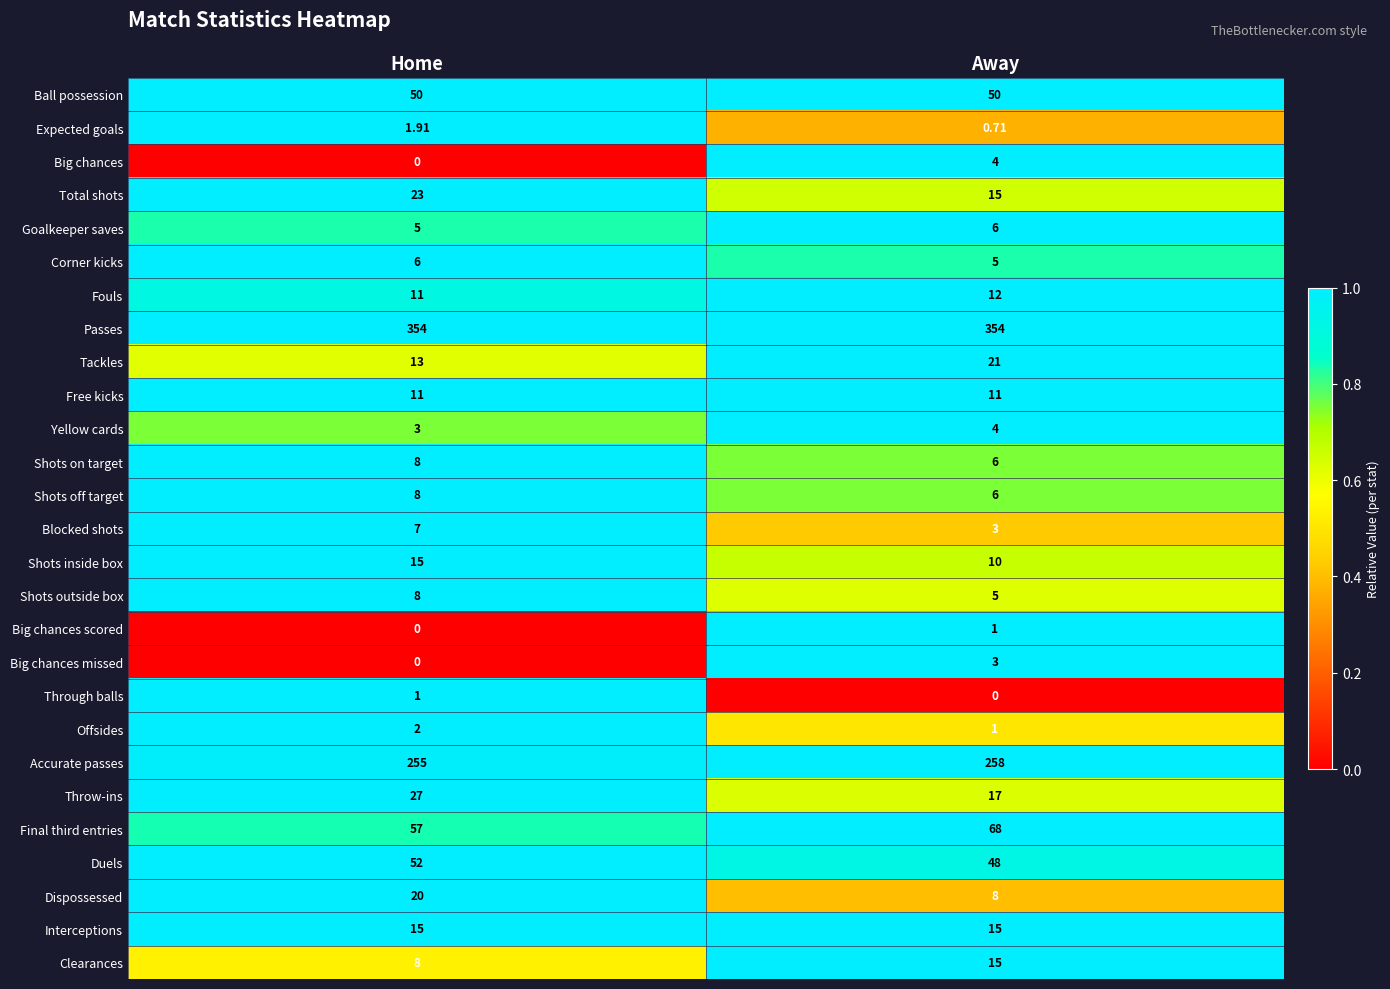

At which category is the sum across all series the highest?

Home